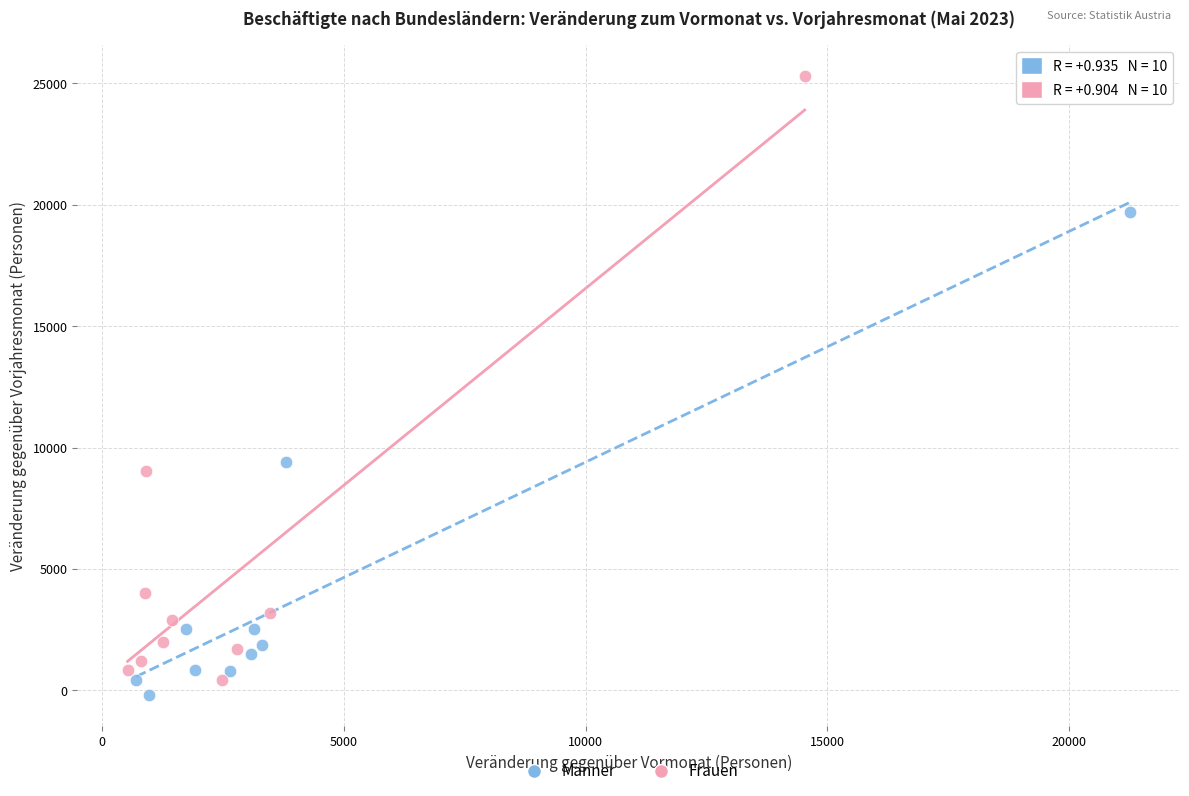

Which series contains the highest Y value?

Frauen